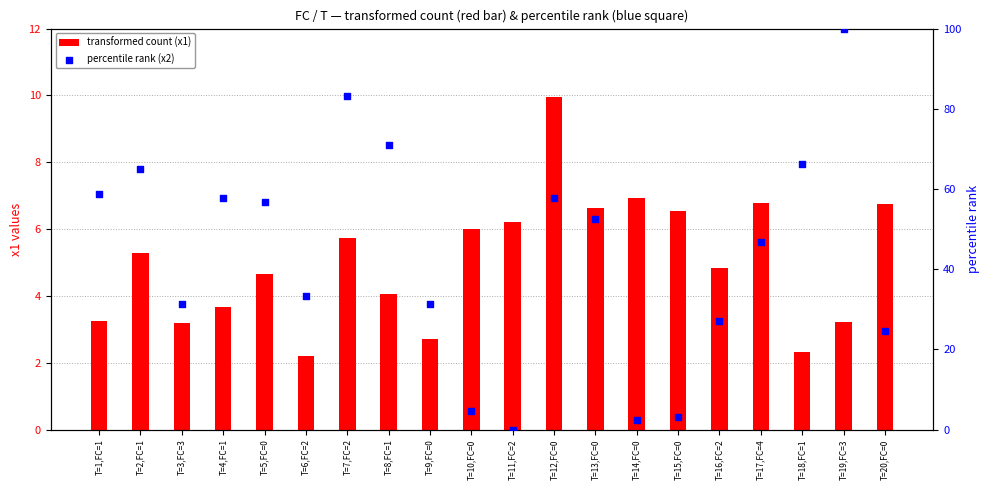

Which series reaches the minimum Y coordinate?

percentile rank (x2)